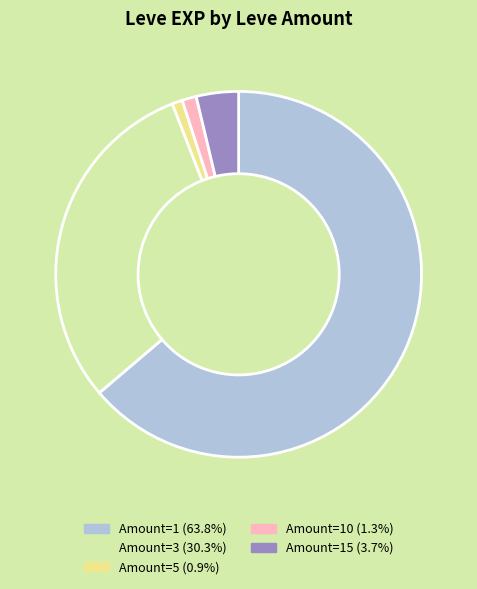

Is there a majority slice in this chart?

Yes